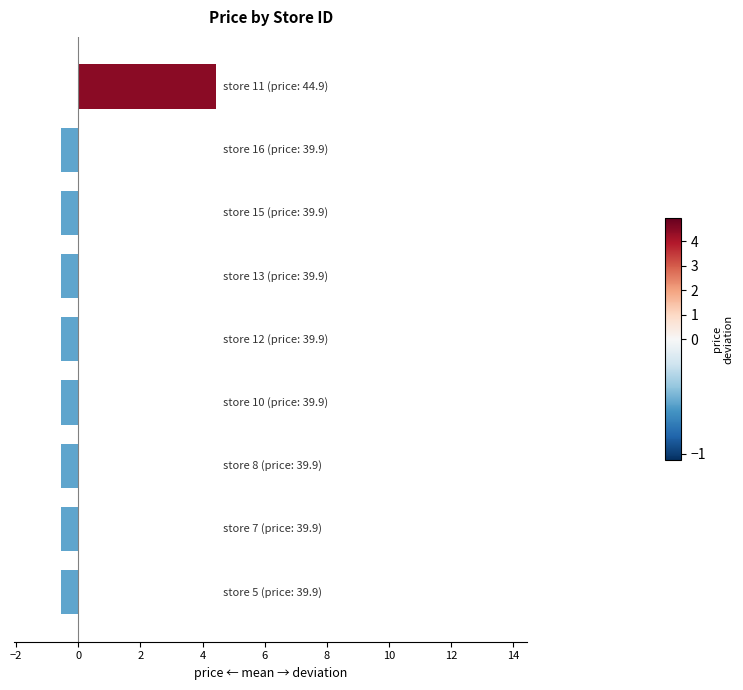

Reading bottom to top, extract all data points from this chart.

-0.6	-0.6	-0.6	-0.6	-0.6	-0.6	-0.6	-0.6	4.4